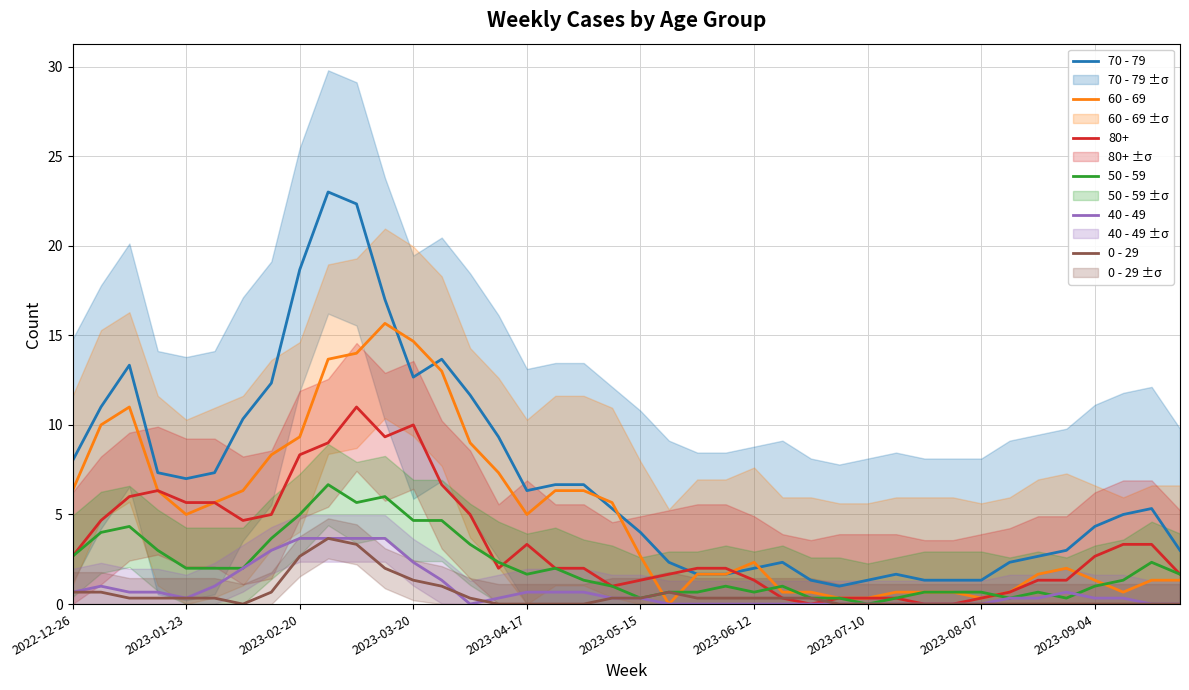

Is it true that 50 - 59 equals 5.0 at 2023-02-20?

True